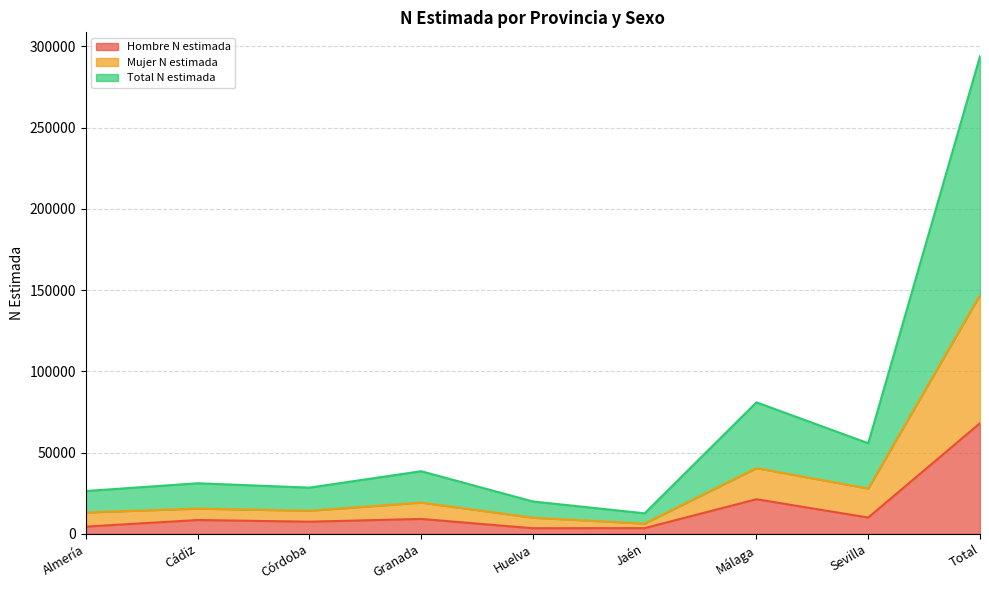

Is it true that Total N estimada equals 34682 at Almería?

False